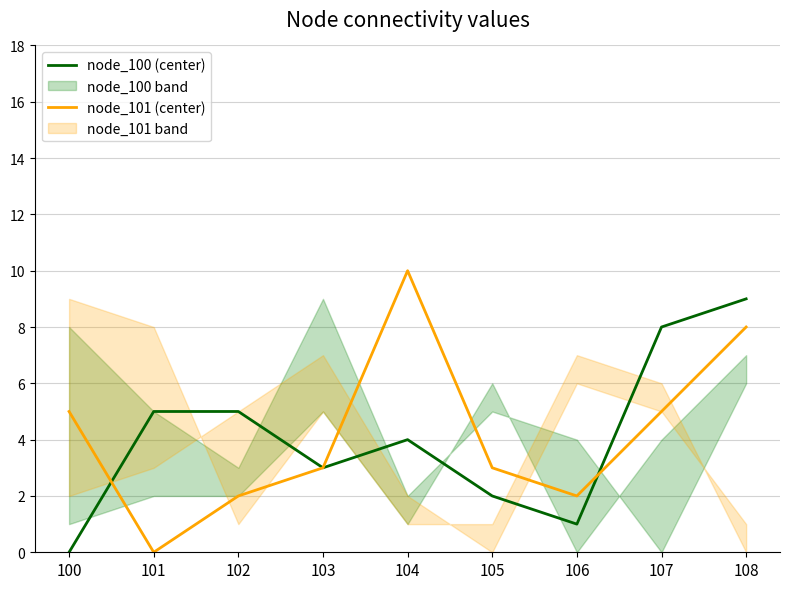

Count the number of data series in this chart.

2